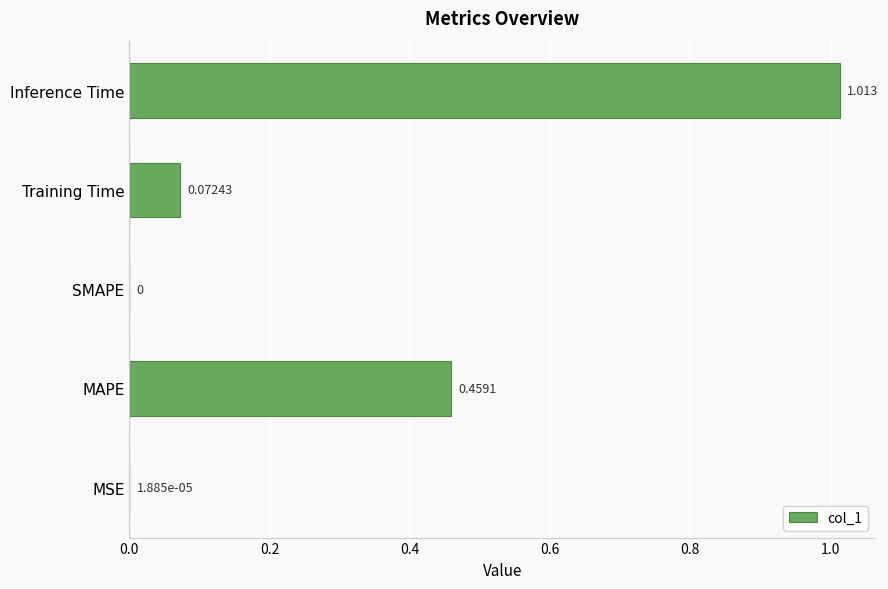

At which category does the chart reach its peak across all series?

Inference Time